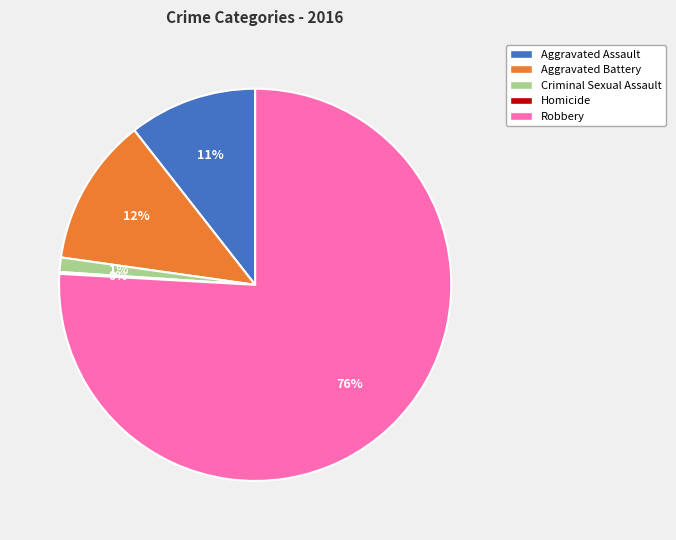

To the nearest percent, what is the average slice percentage?

20%